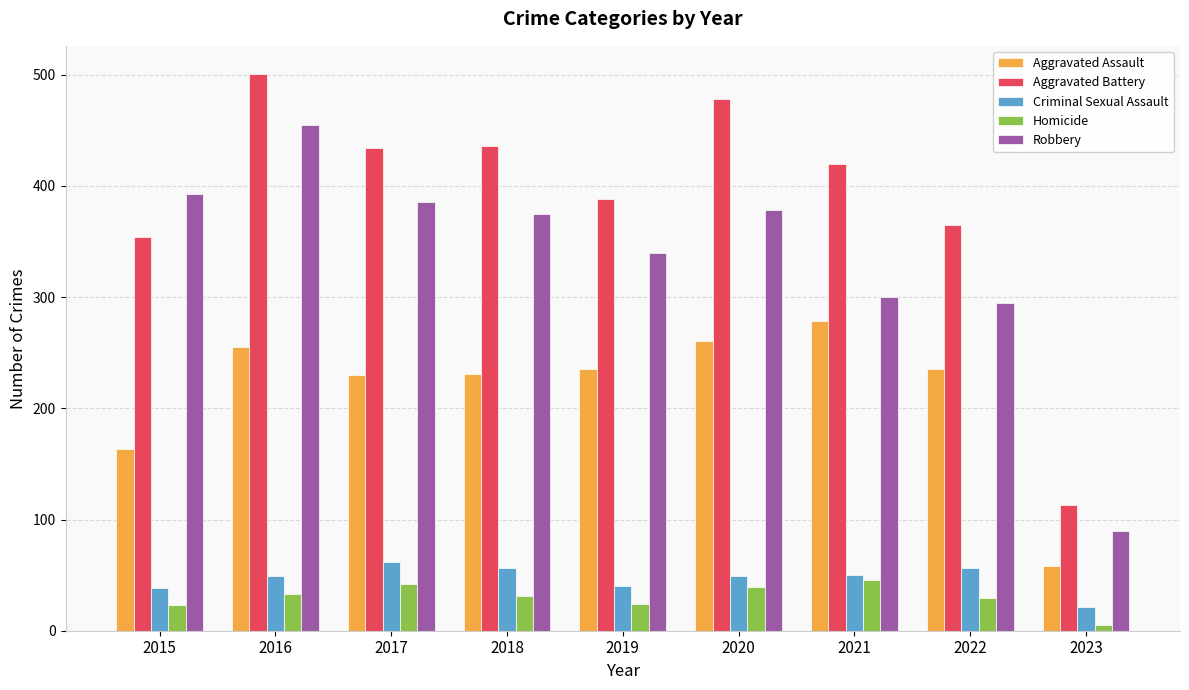

At which label does Homicide reach its minimum?

2023